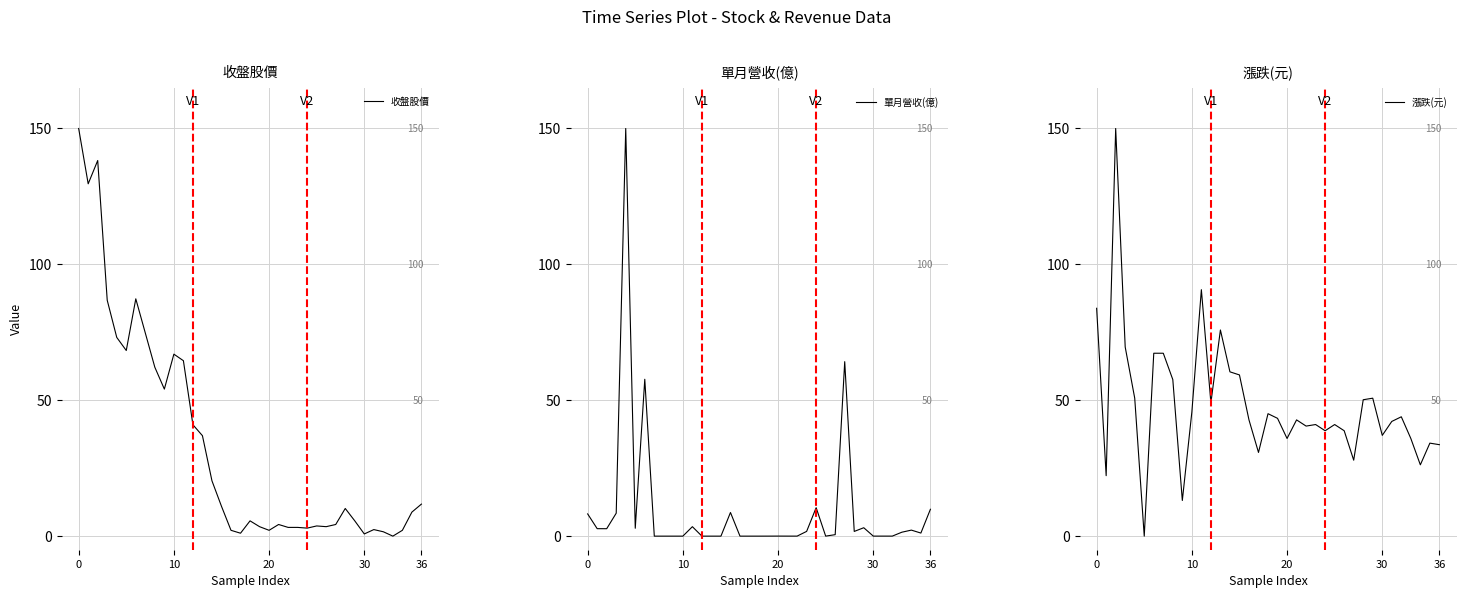

How many categories are shown in the chart?

37